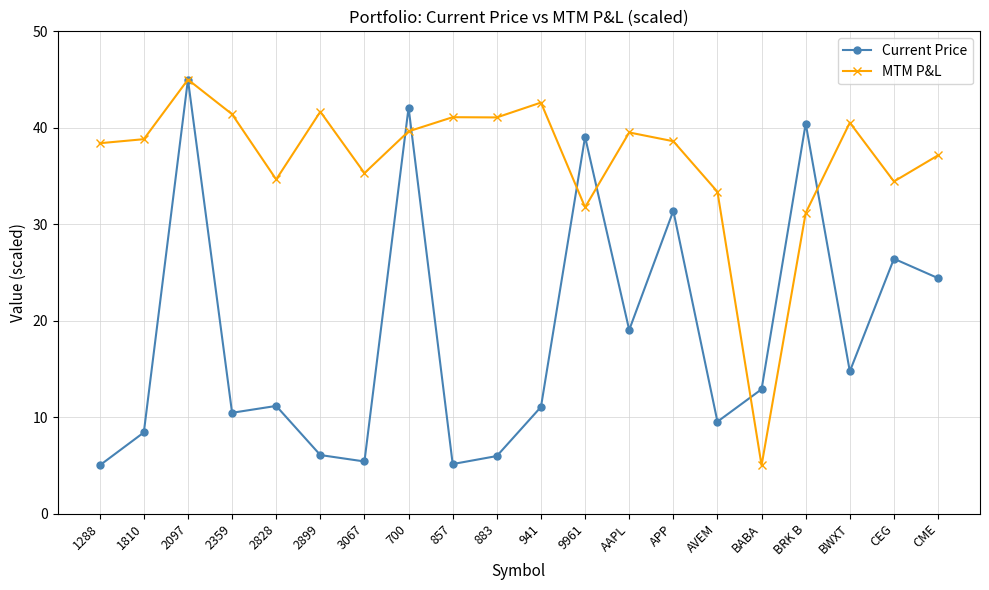

The MTM P&L series shows 42.6 at 941. True or false?

True